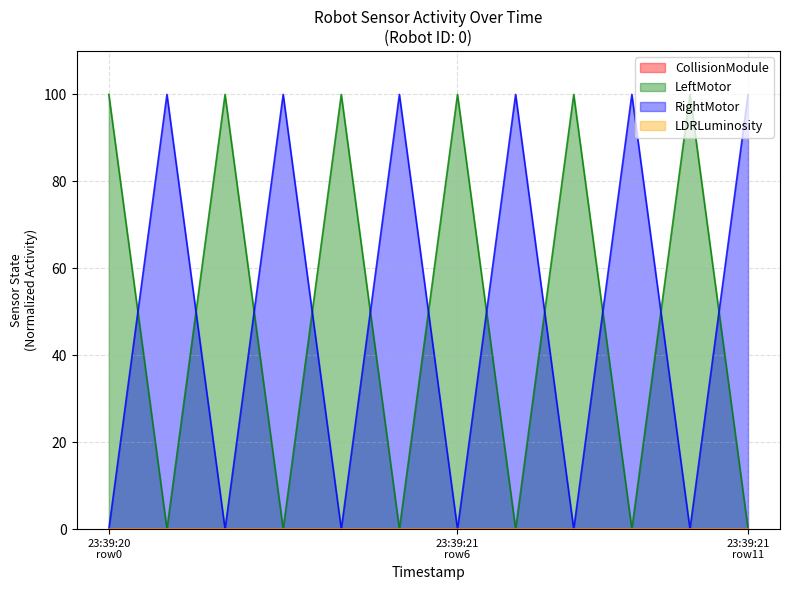

True or false: LeftMotor has a value of 65 at 2023-07-22T23:39:20.

False